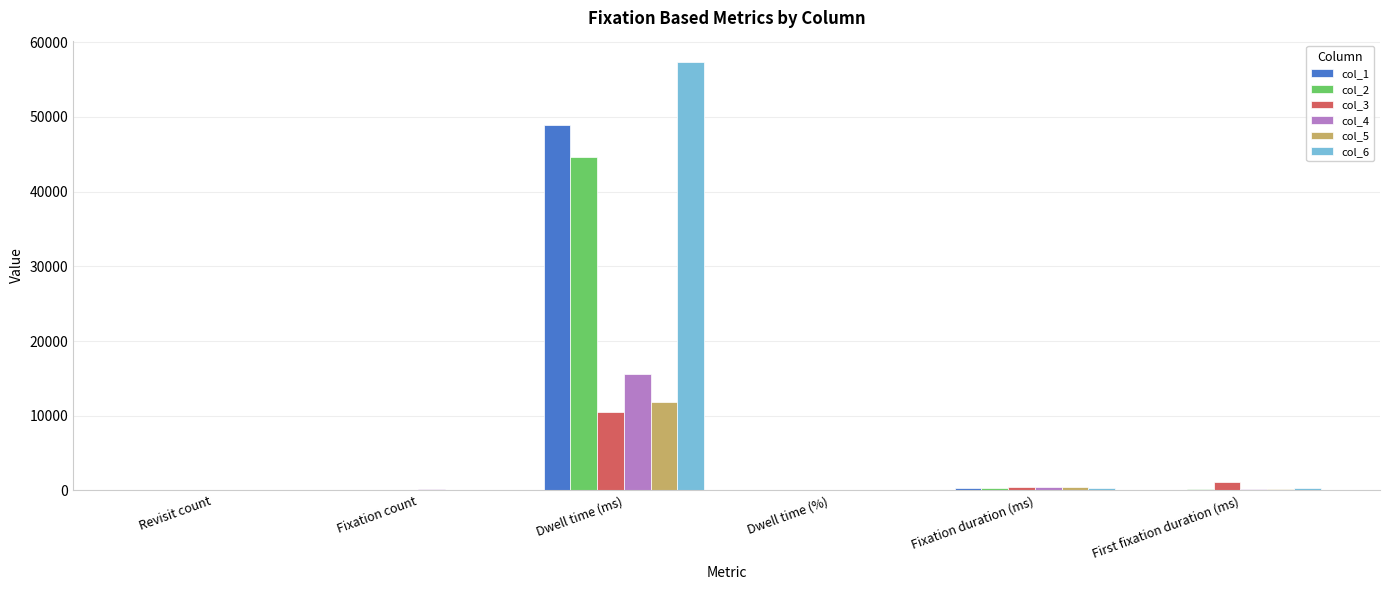

What is the maximum value for col_3?

10461.4